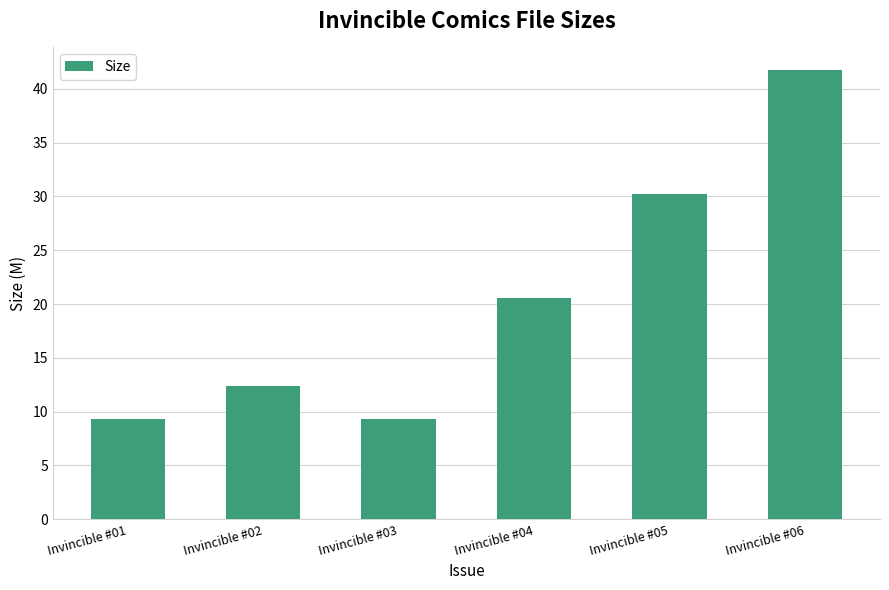

True or false: the data shows 41.8 at Invincible #06.

True